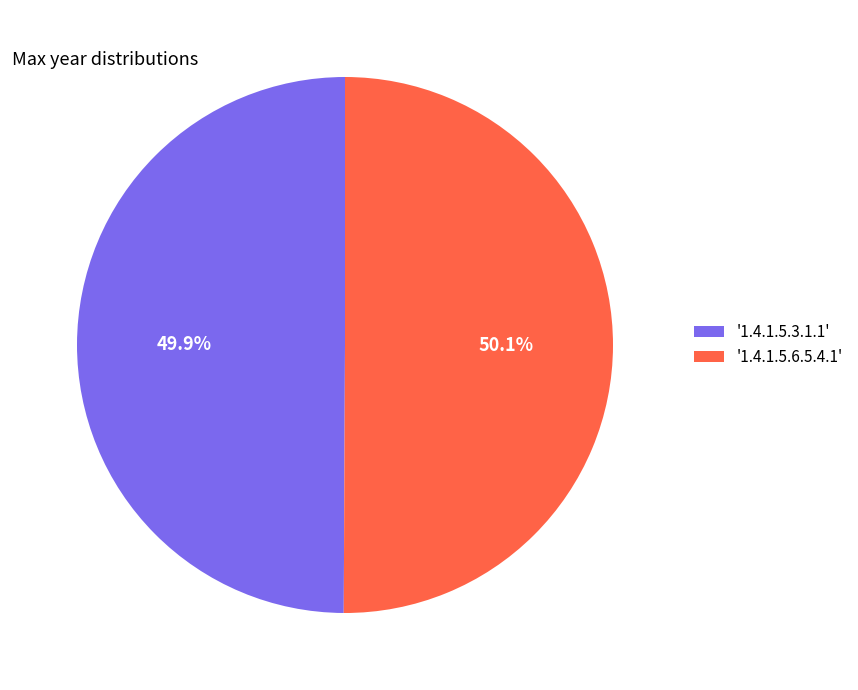

Does any single category account for the majority?

Yes